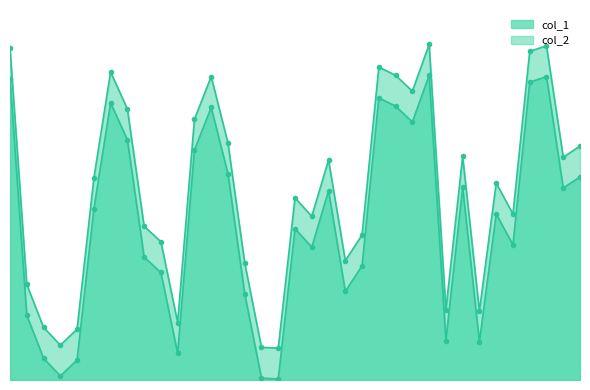

Rank the categories by col_2 value from lowest to highest.

17, 16, 4, 5, 3, 11, 29, 27, 2, 15, 21, 10, 22, 9, 19, 31, 18, 30, 6, 20, 34, 28, 35, 14, 12, 8, 25, 13, 24, 7, 23, 32, 1, 33, 26